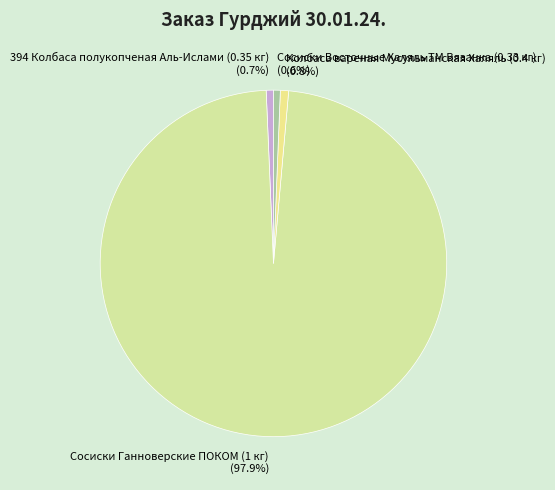

How many segments does this pie chart have?

4